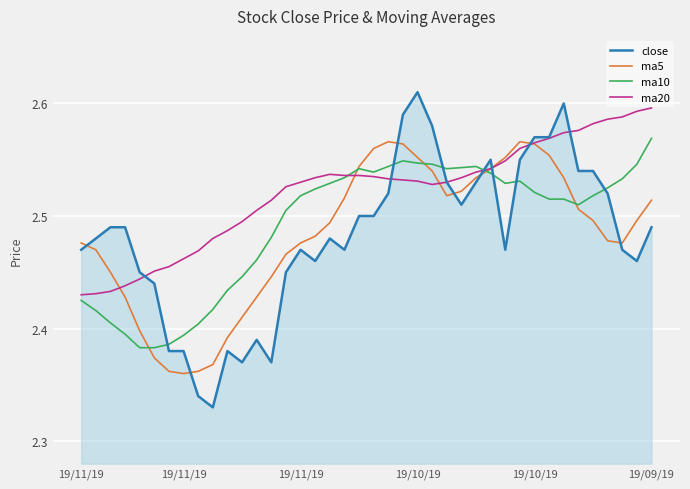

After their last crossing, which series has the higher values: ma10 or close?

ma10